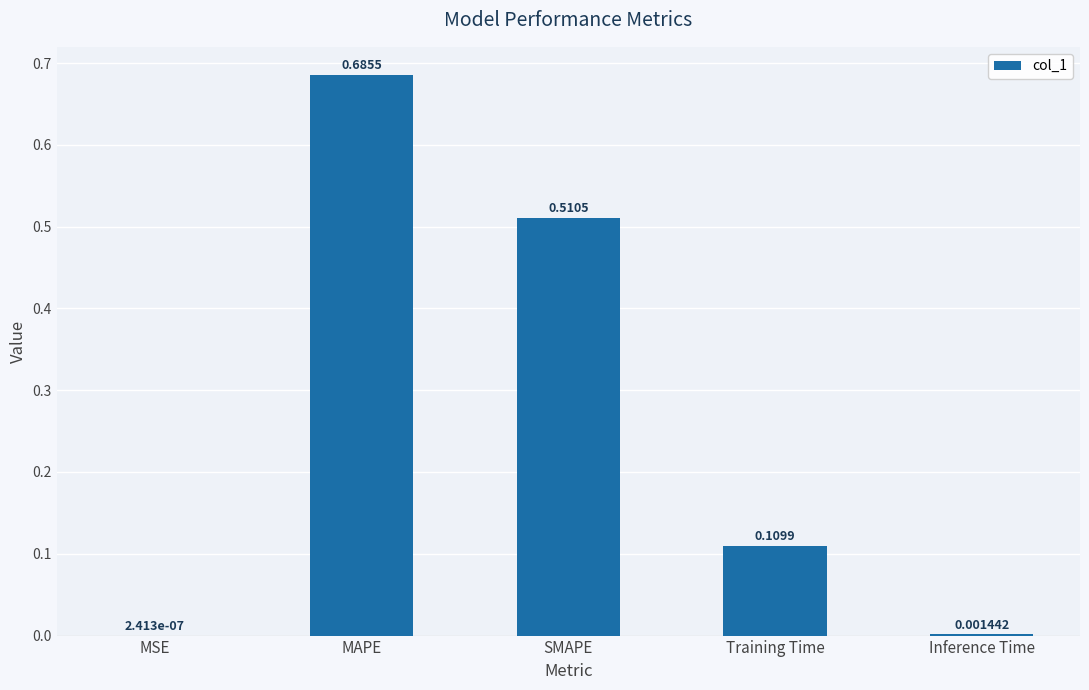

Where is the data nearest to the value 0?

MSE